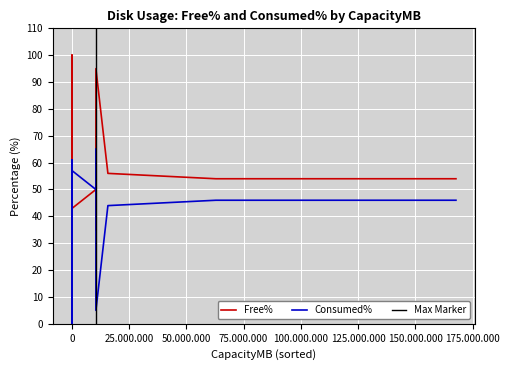

The value of Free% at 5 is 50. True or false?

True